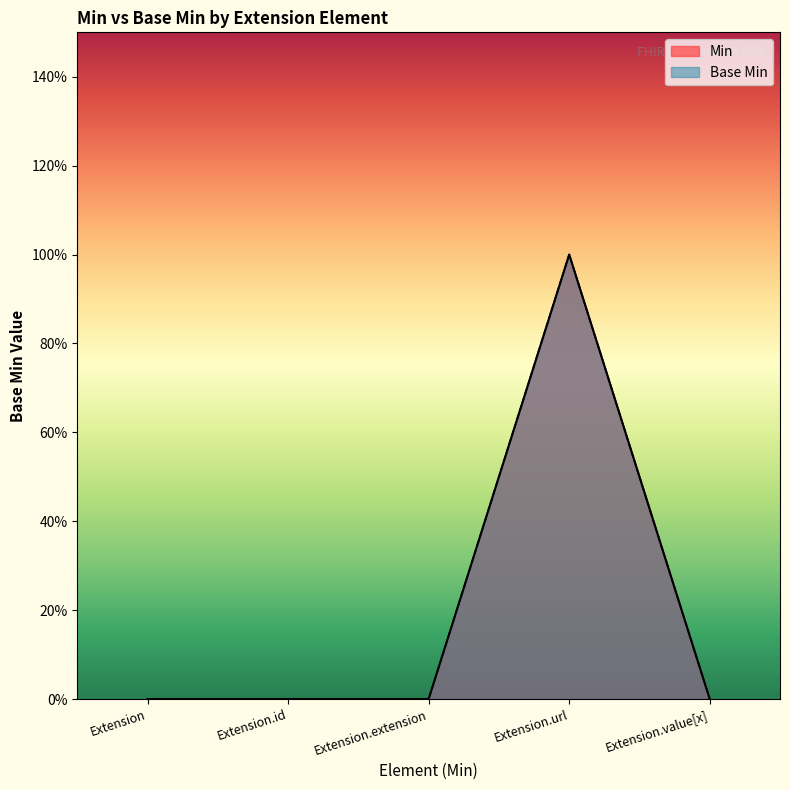

True or false: Min and Base Min intersect in this chart.

False